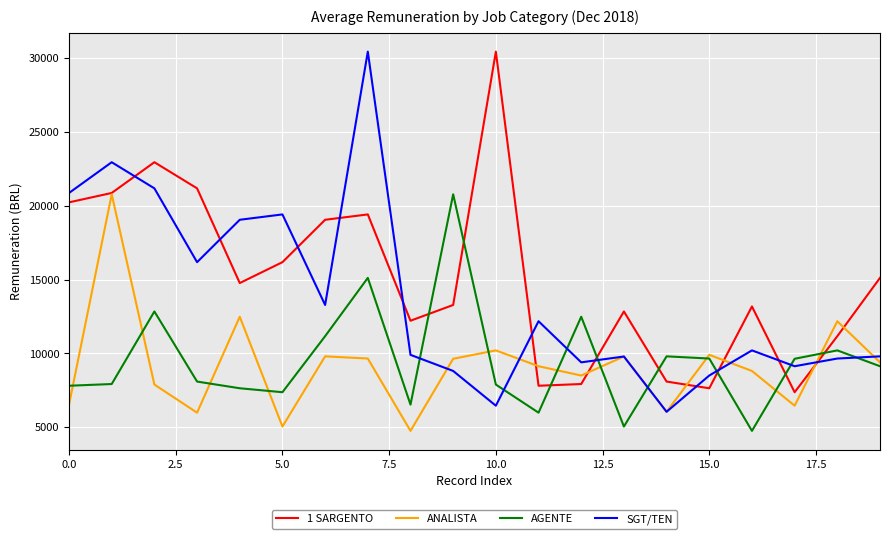

How many times do 1 SARGENTO and AGENTE cross each other?

8